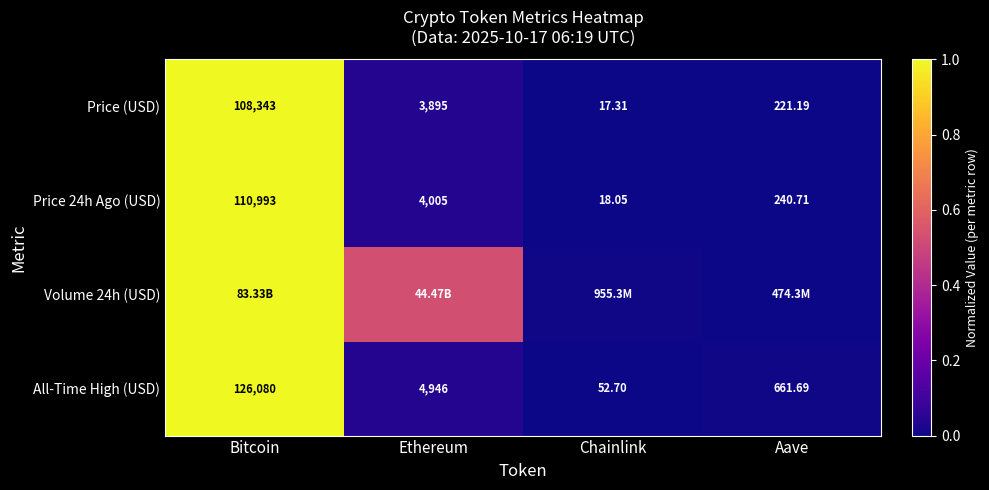

List the labels in order of All-Time High (USD) value, largest first.

Bitcoin, Ethereum, Aave, Chainlink